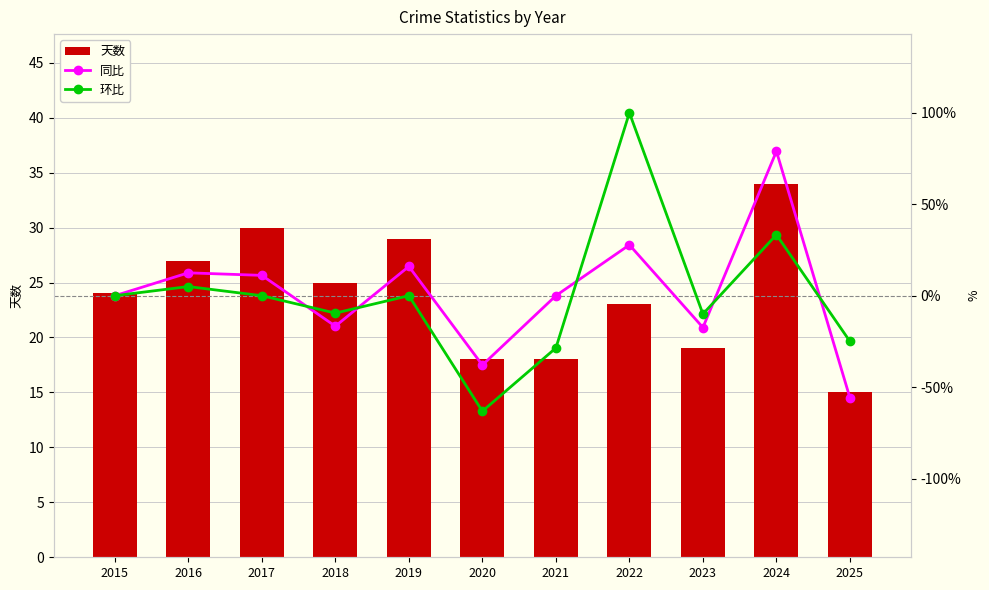

How many data points in 天数 are above 24?

5